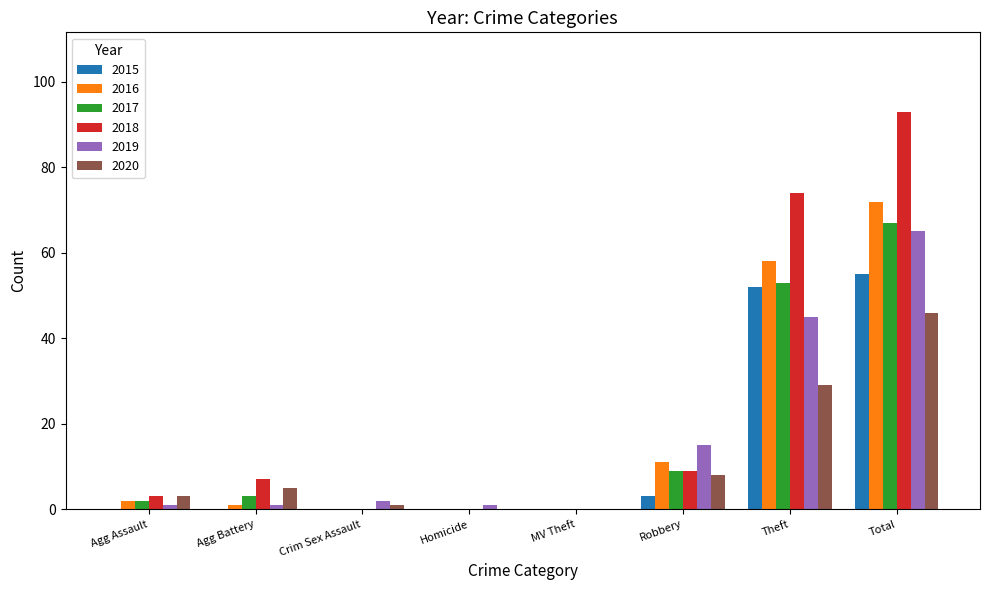

Between Robbery and Theft, which series saw the biggest shift?

2018